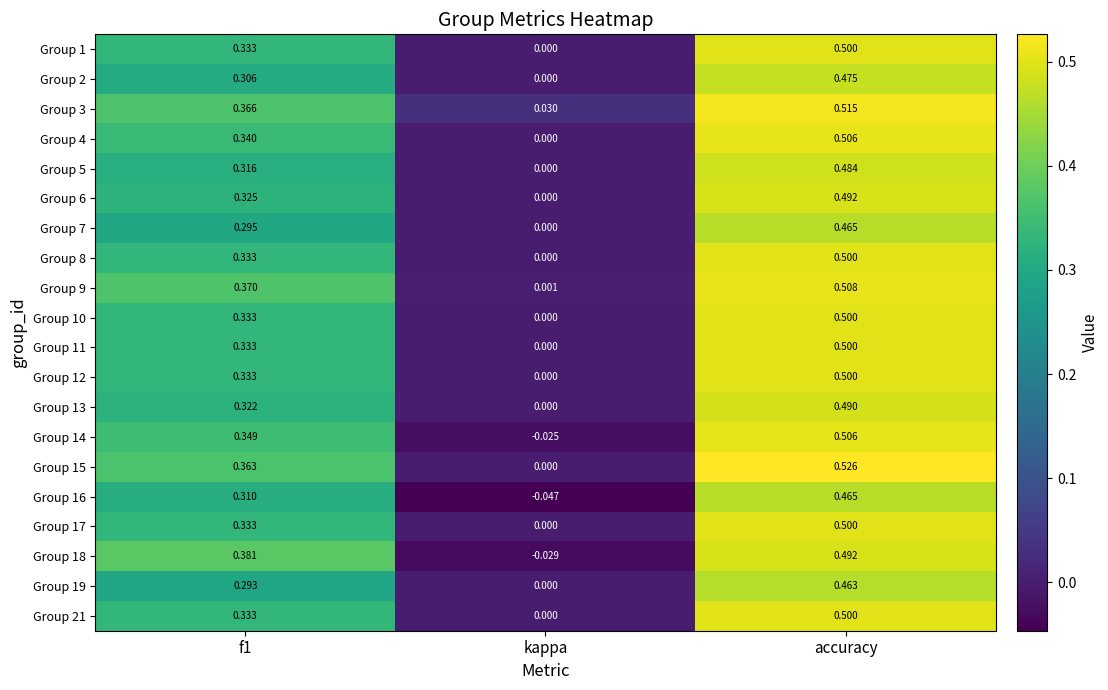

What is the total value across all series at accuracy?

9.9